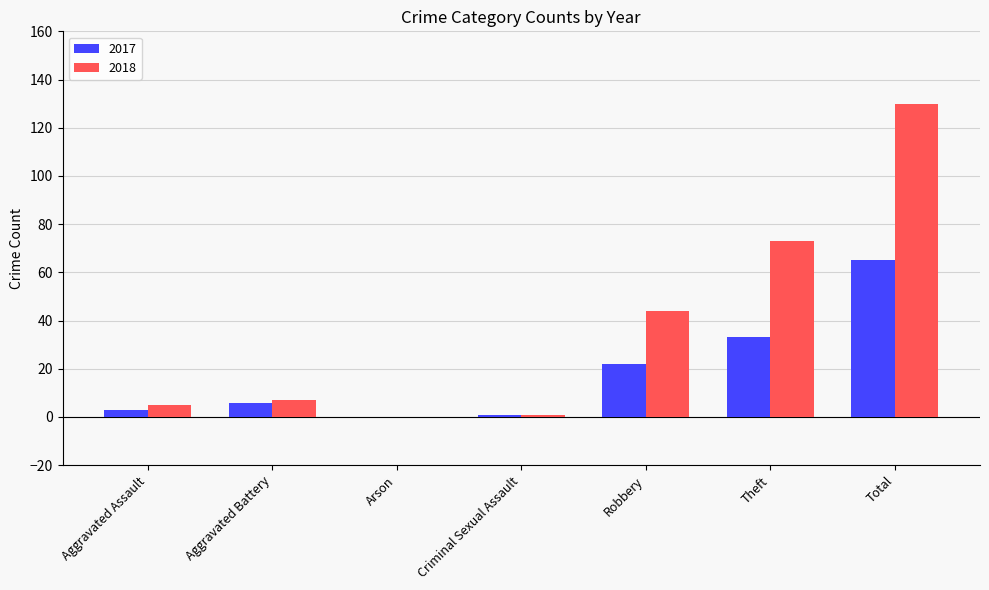

Reading left to right, what are all the values shown in this chart?

2017: 3	6	0	1	22	33	65
2018: 5	7	0	1	44	73	130